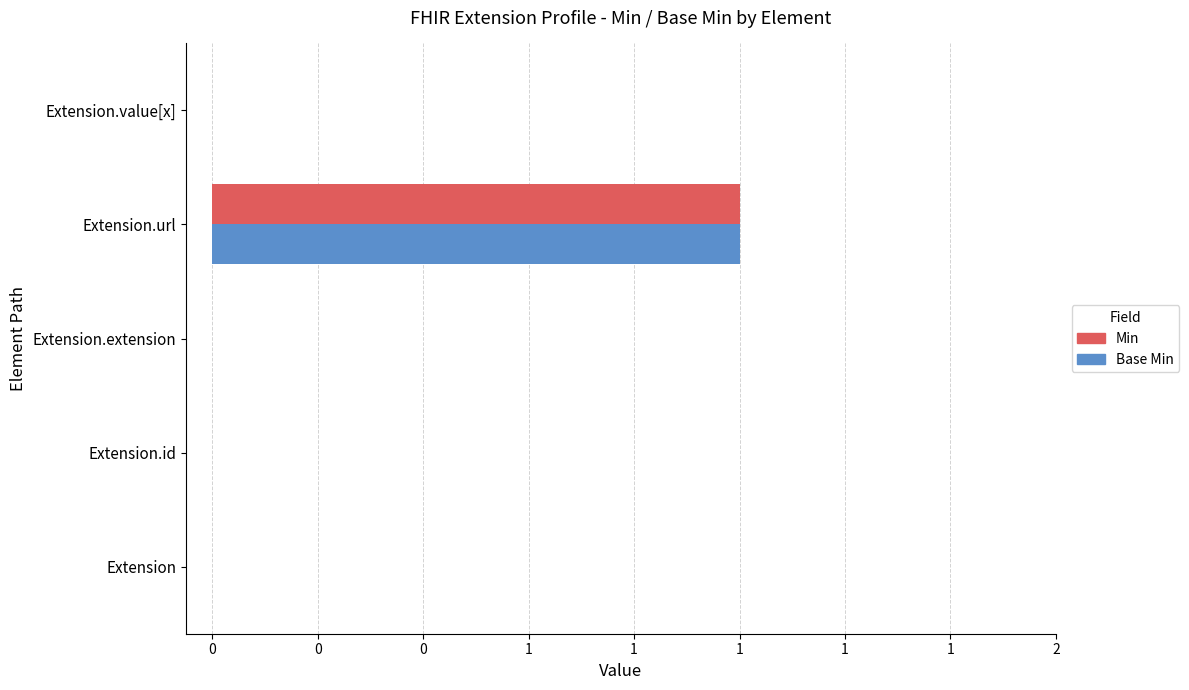

What are all the series names shown in the legend?

Min, Base Min